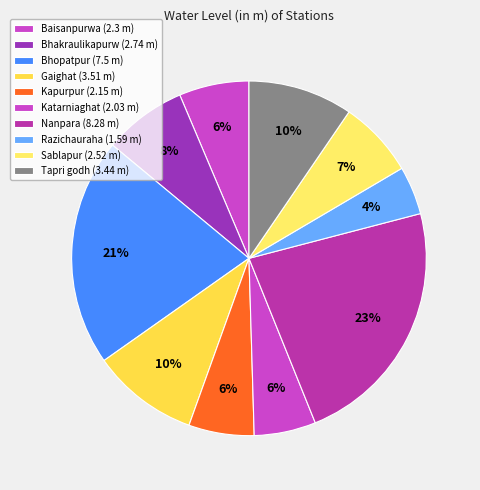

What is the ratio of the value at Kapurpur to the value at Katarniaghat?

1.1